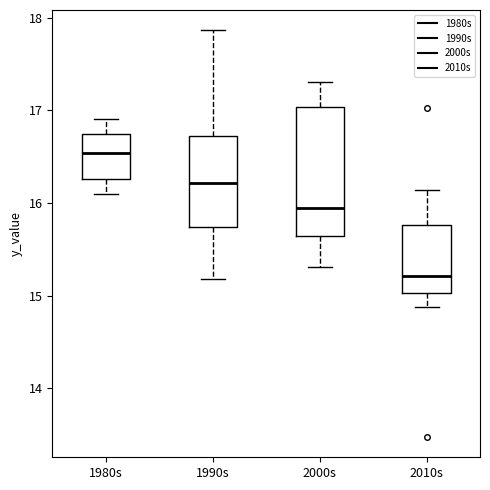

Reading left to right, transcribe this box plot: for each box, give where its median line is, the range the box spans, and where its two whiskers end, as read against the y-axis. The values are not printed on the chart, so give them approximately, as read against the axis.

1980s: median 16.5, box 16.3 to 16.7, whiskers 16.1 to 16.9
1990s: median 16.2, box 15.7 to 16.7, whiskers 15.2 to 17.9
2000s: median 16.0, box 15.6 to 17.0, whiskers 15.3 to 17.3
2010s: median 15.2, box 15.0 to 15.8, whiskers 14.9 to 16.1